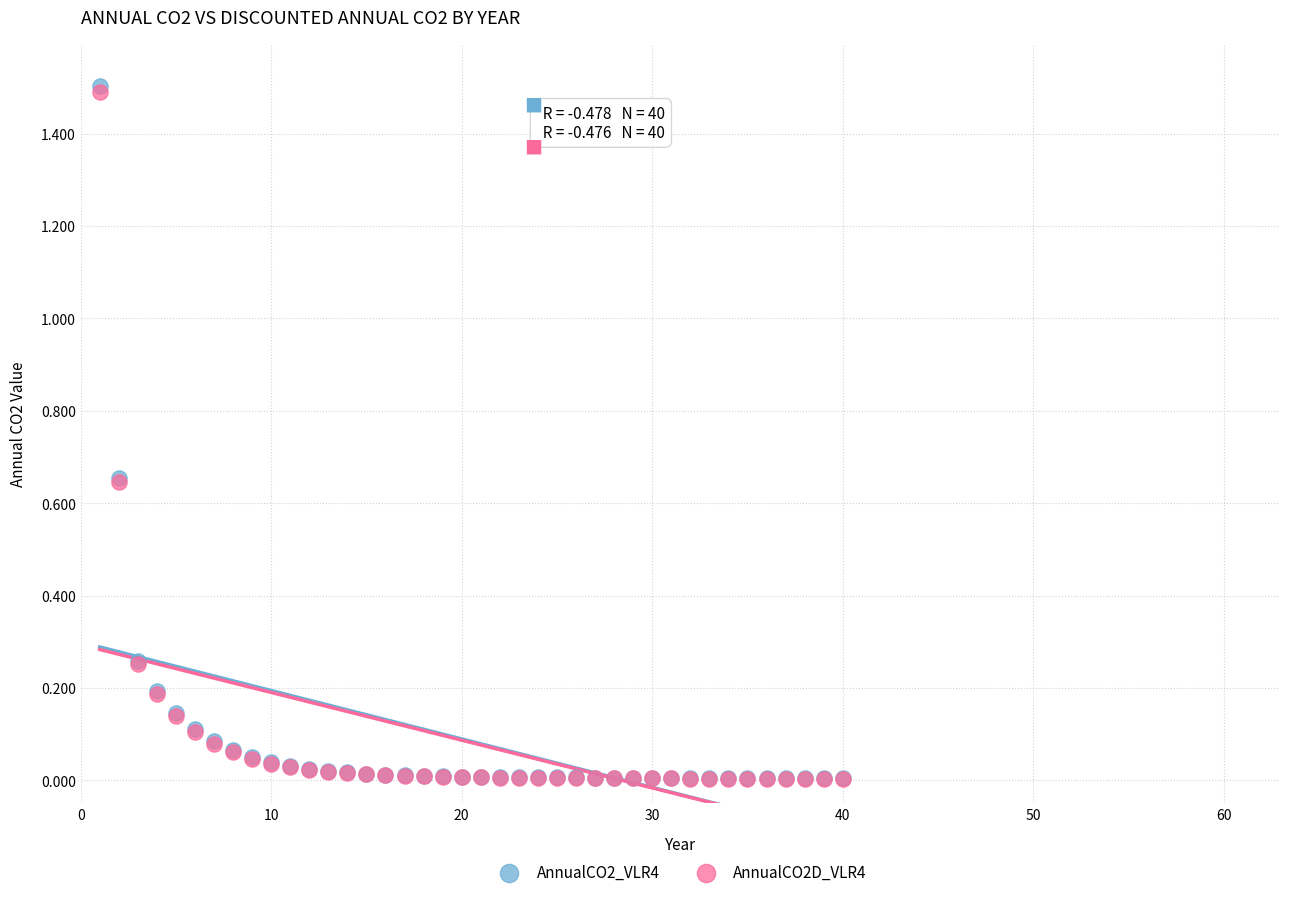

What are all the series names shown in the legend?

AnnualCO2_VLR4, AnnualCO2D_VLR4